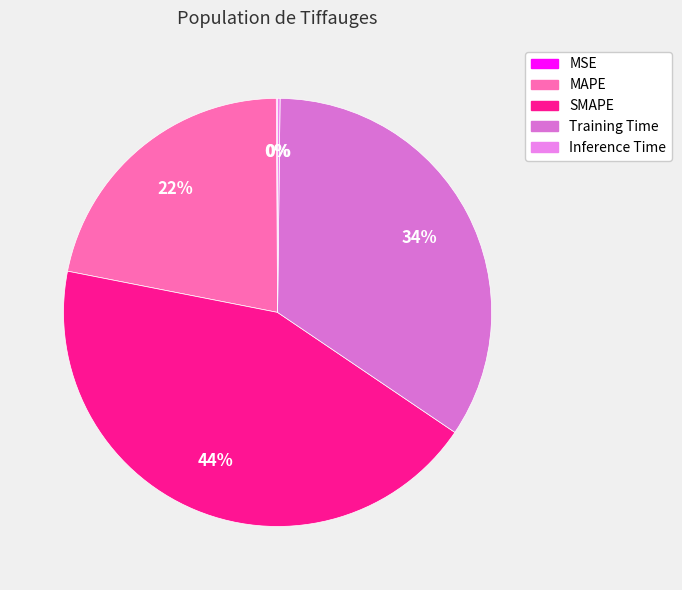

True or false: MAPE accounts for 32% of the total.

False